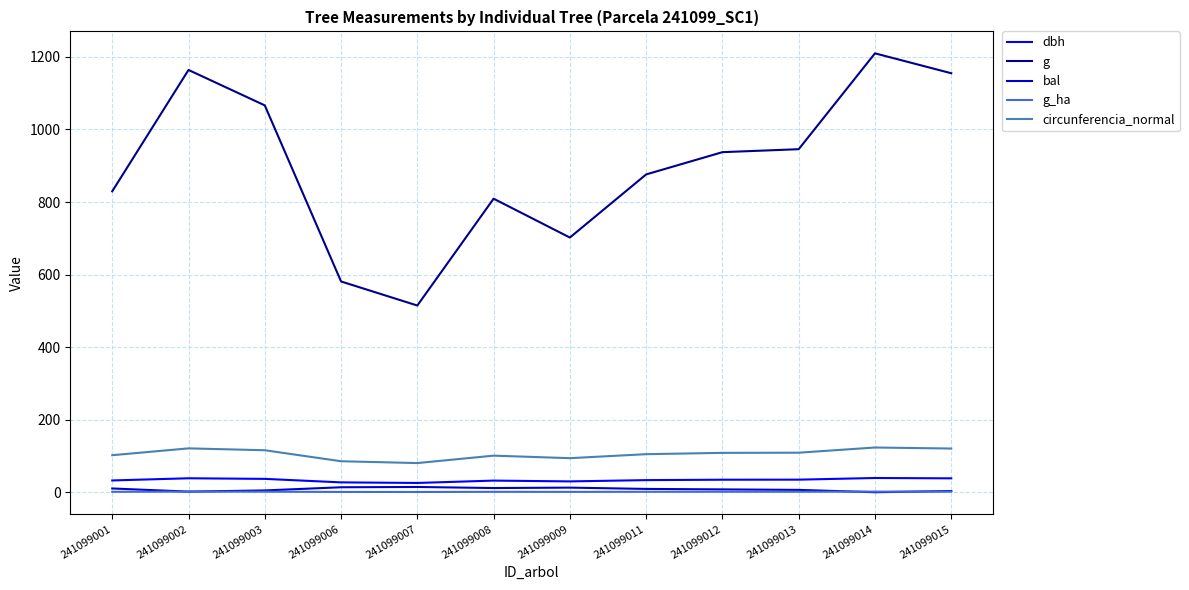

How many lines are shown in the chart?

5